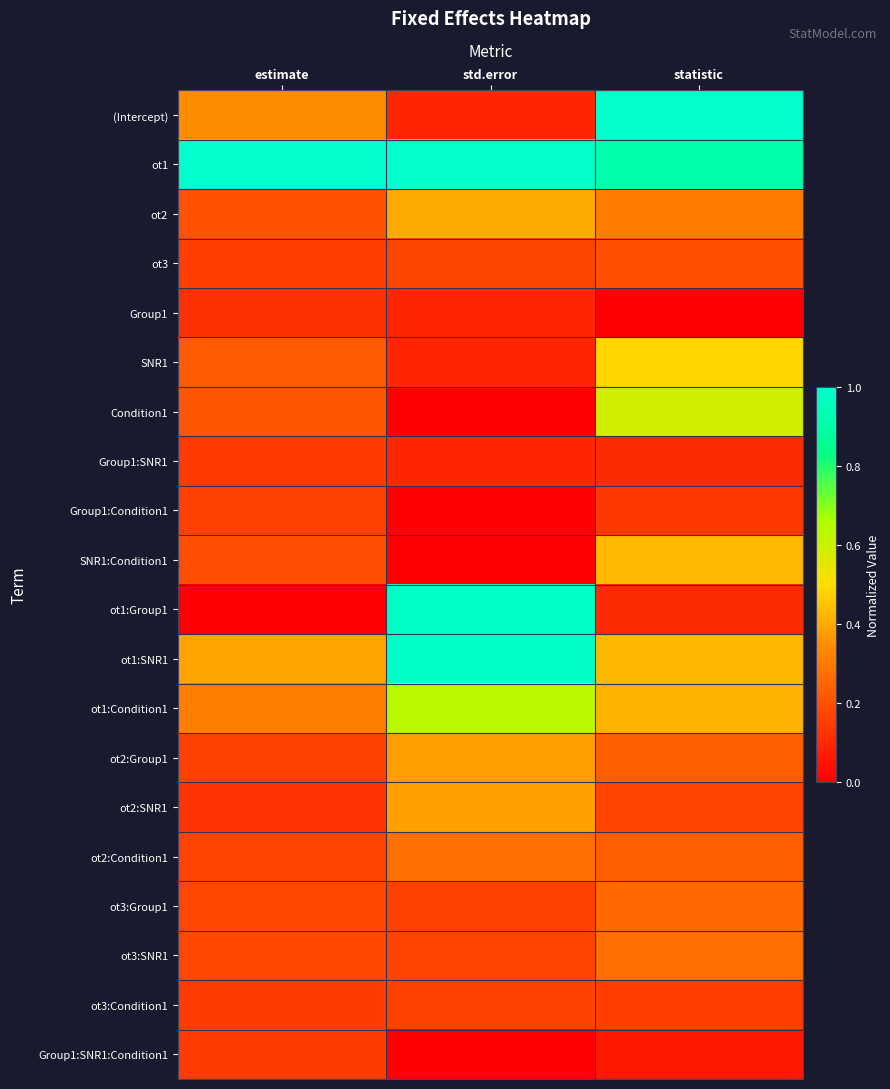

At how many categories does at least one series exceed 0?

3